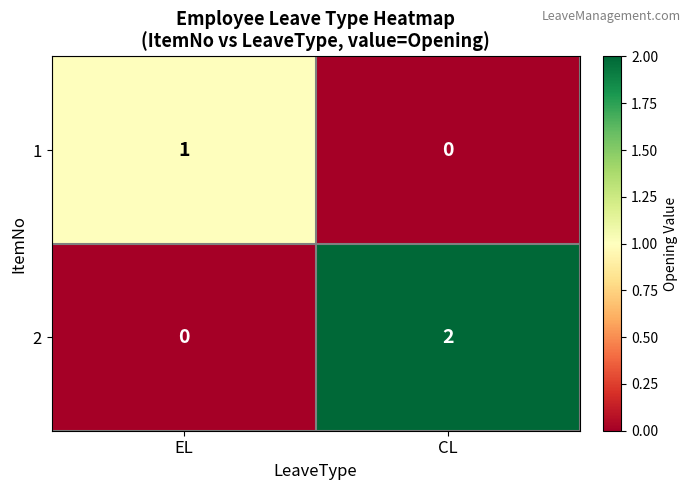

At which label does 2 reach its peak?

CL